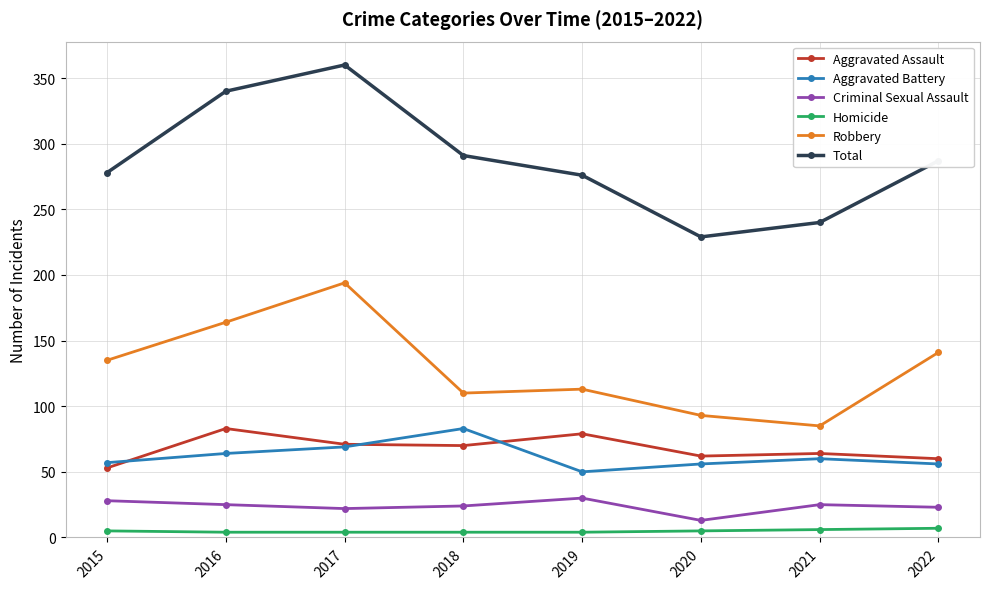

Which series changed the most between 2016 and 2017?

Robbery